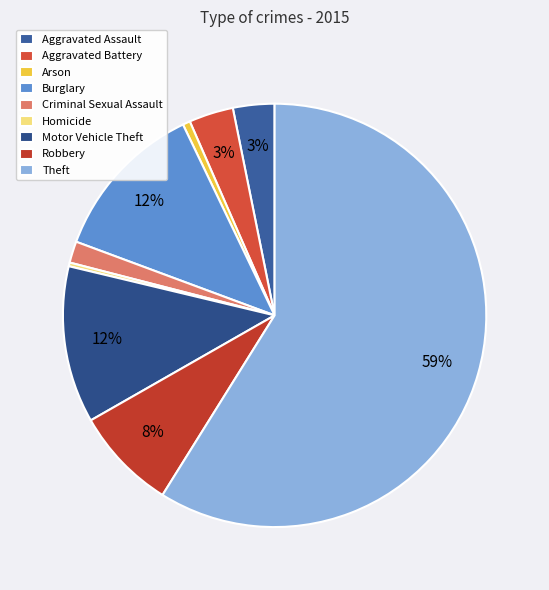

What percentage is the Arson slice, to the nearest percent?

1%